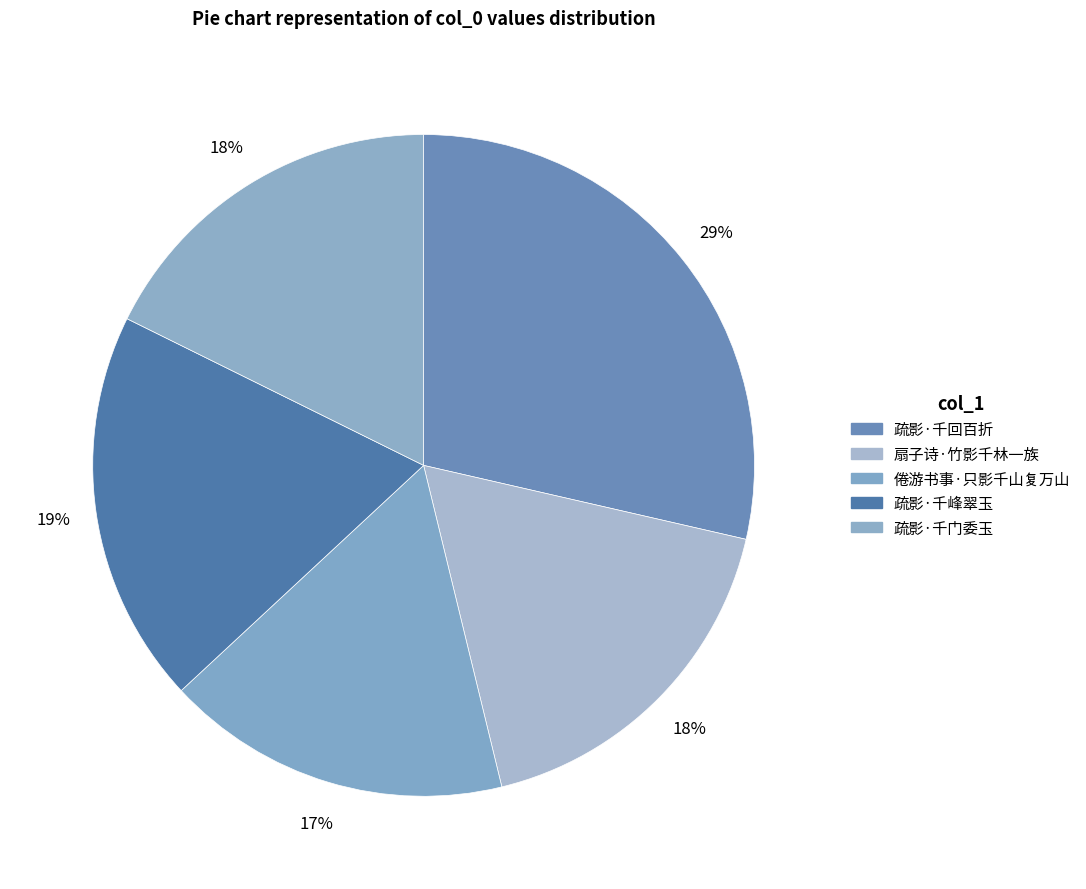

What is the total percentage of 扇子诗·竹影千林一族 and 倦游书事·只影千山复万山?

34.5%